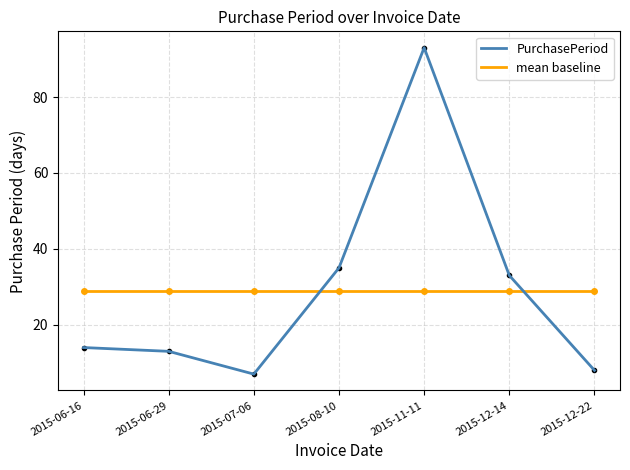

The value at 2015-11-11 is 93. True or false?

True